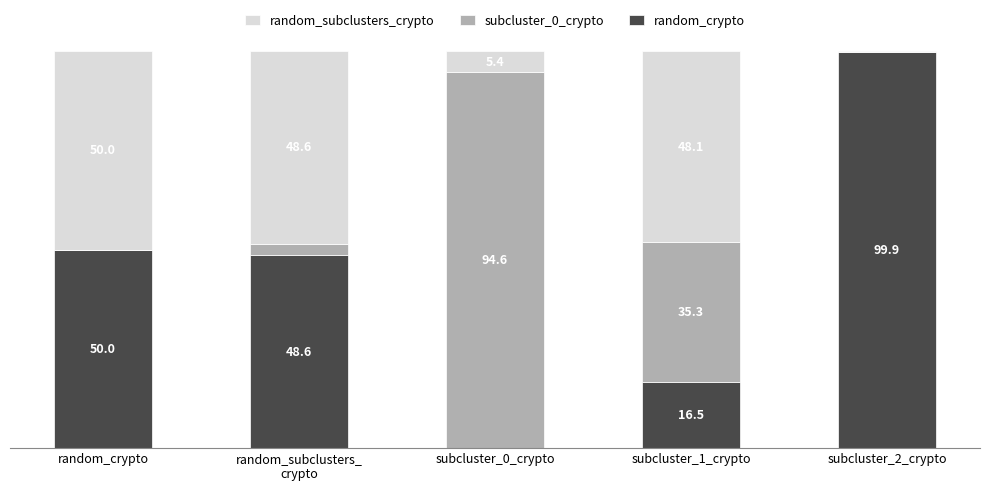

Which category has the highest value in the random_crypto series?

subcluster_2_crypto